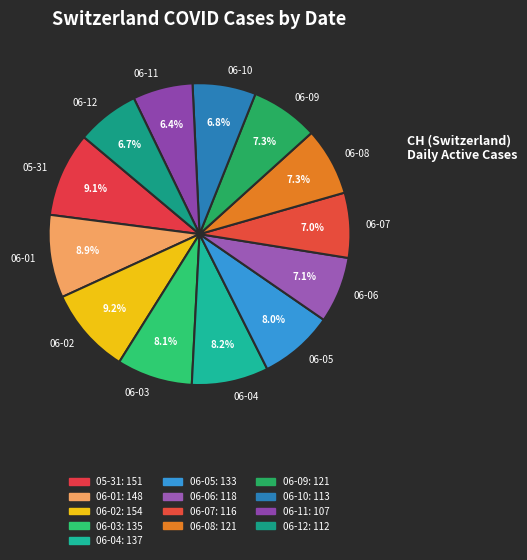

Approximately how many times larger is the value at 06-05 compared to 05-31?

0.9